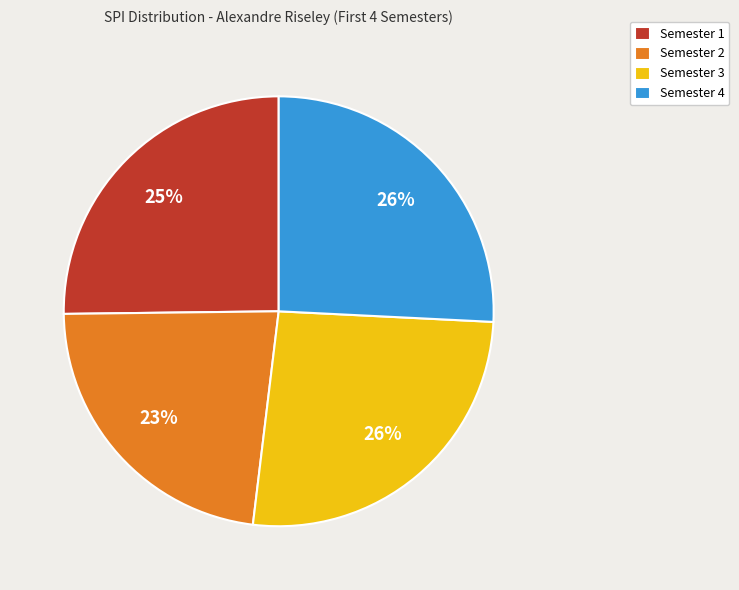

To the nearest percent, what percentage of the pie is Semester 2?

23%